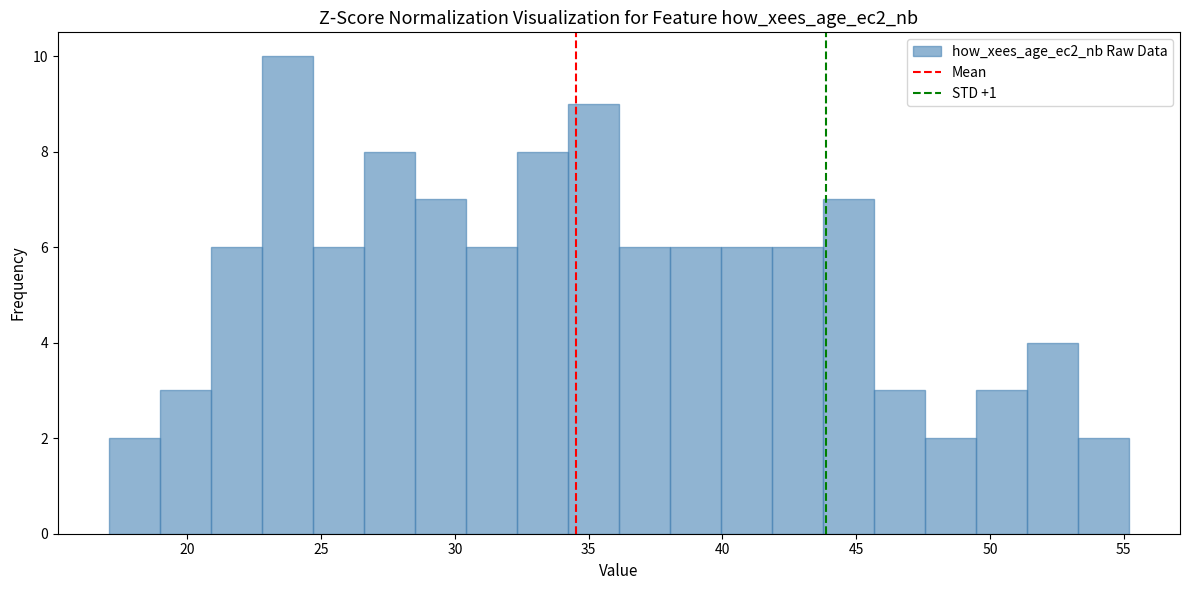

Read against the x-axis, roughly where is the centre of the tallest bar?

23.5